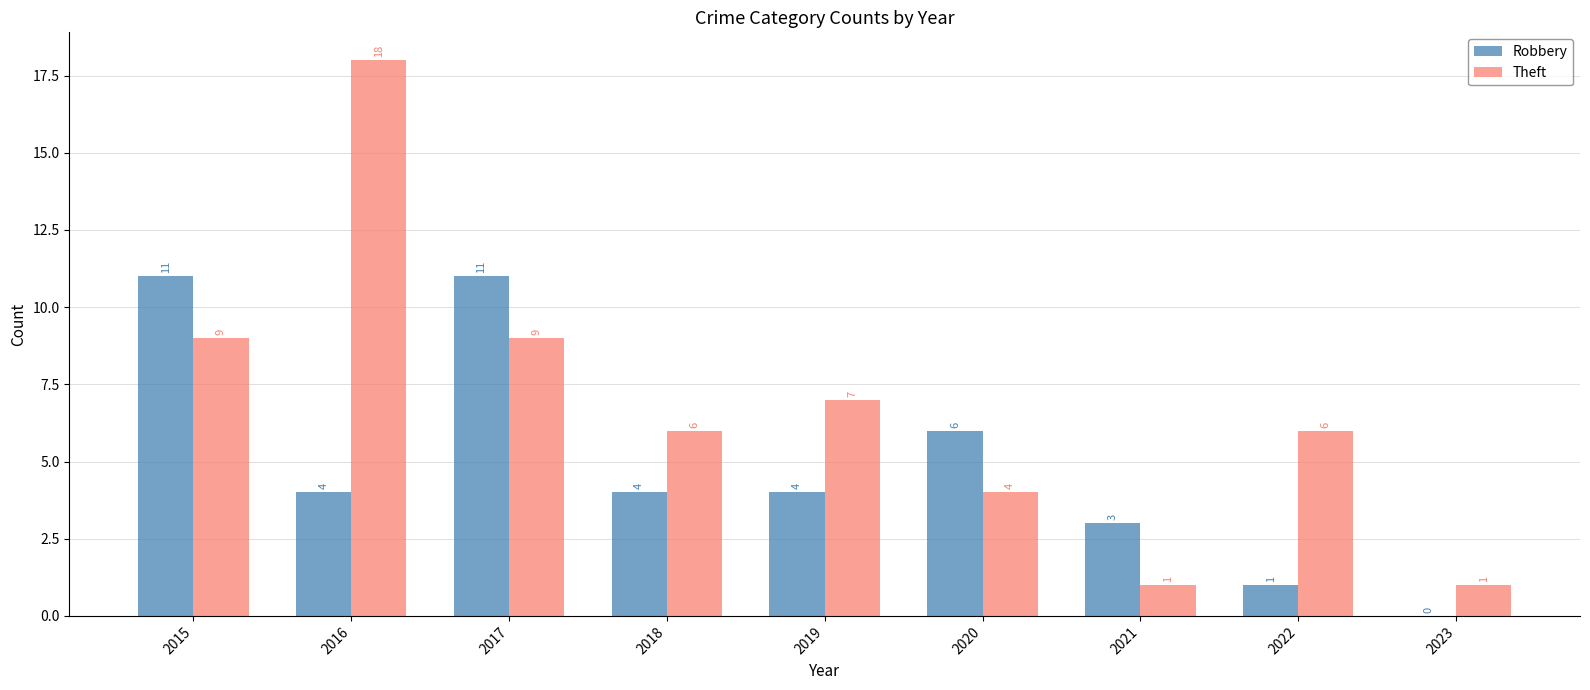

Which series has the largest total across all categories?

Theft